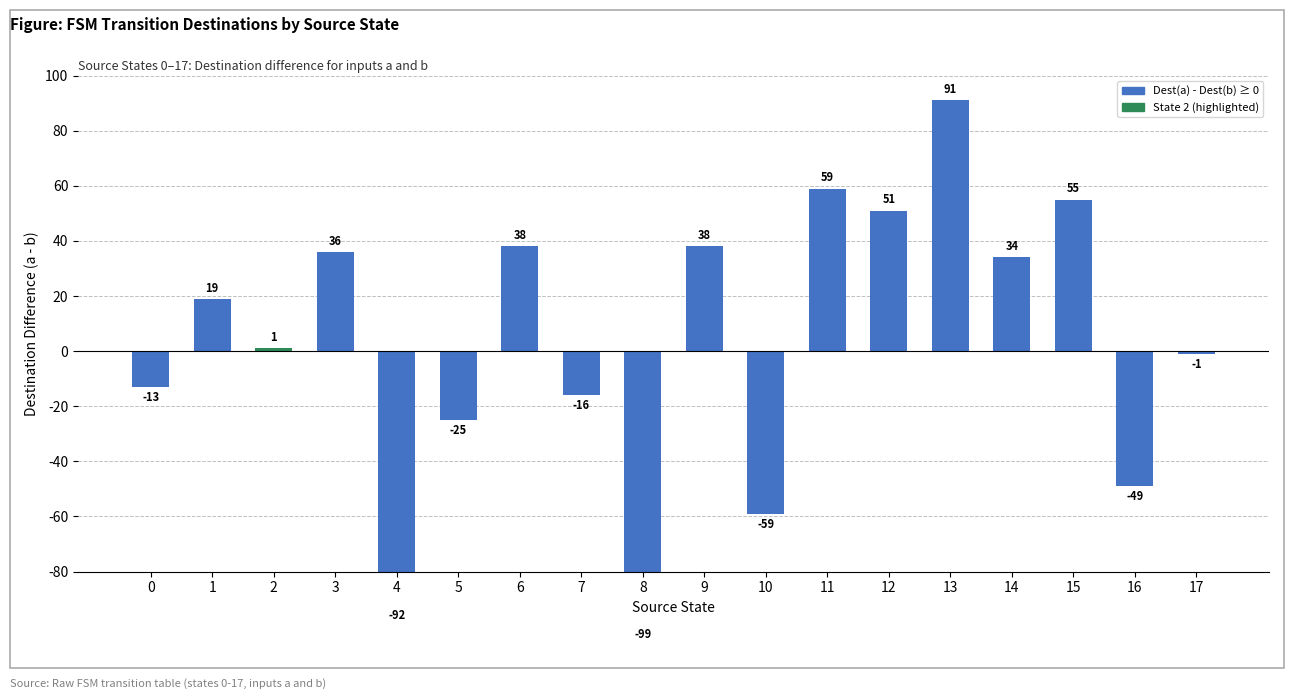

The value at 4 is -92. True or false?

True